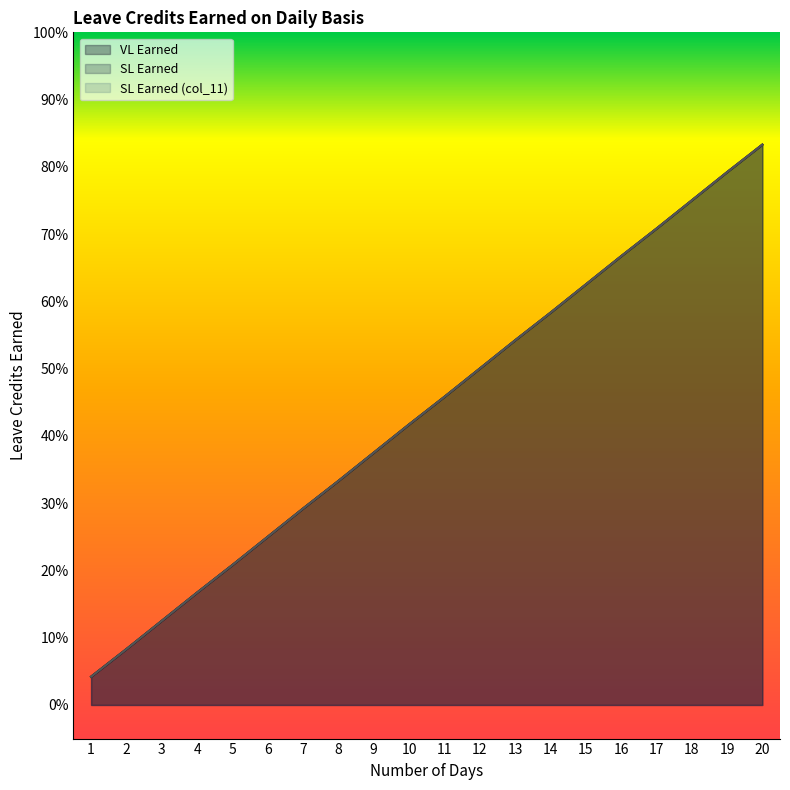

Which has a higher value, 4 or 10?

10